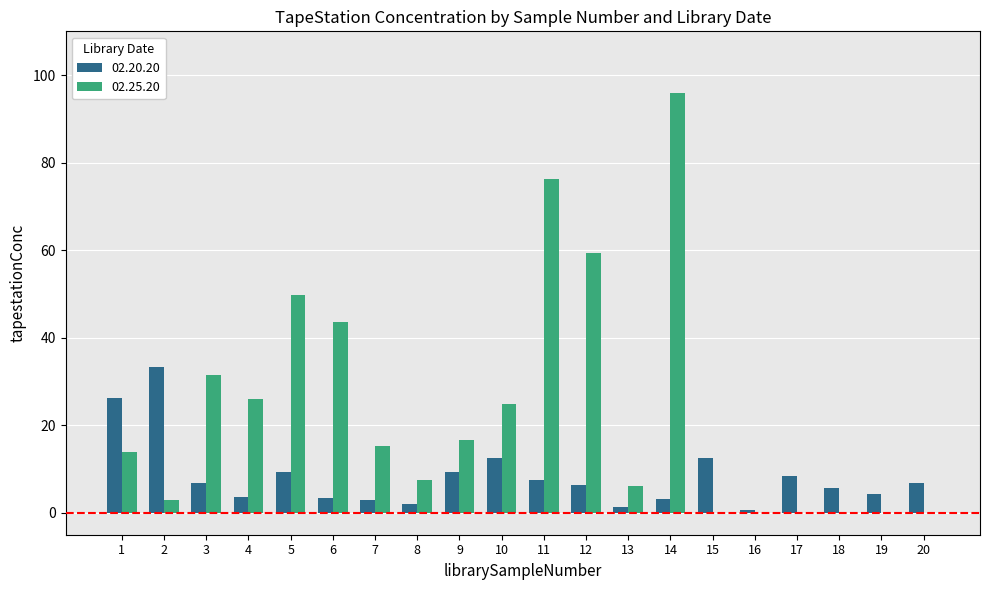

What is the total value across all series at 15?

12.5